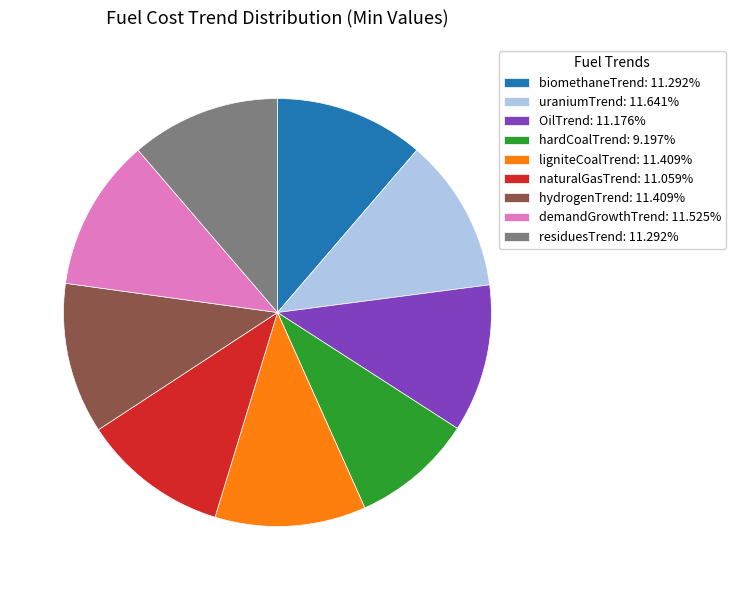

Between hardCoalTrend and biomethaneTrend, which is larger?

biomethaneTrend